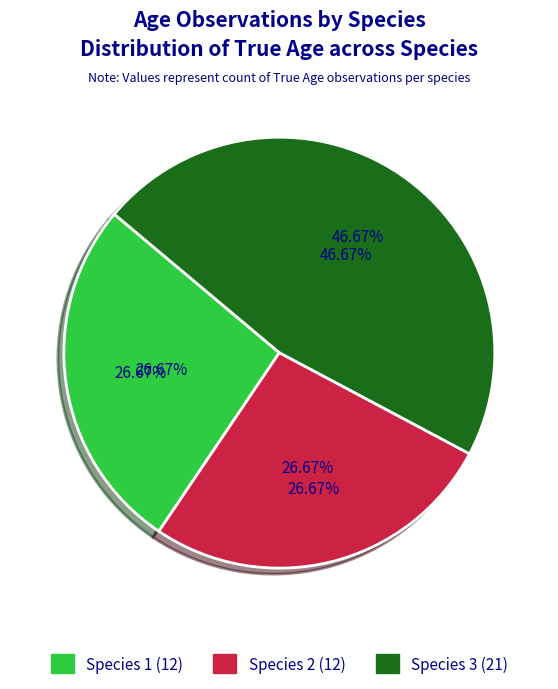

To the nearest percent, what is the difference between the Species 2 and Species 3 slice percentages?

20%